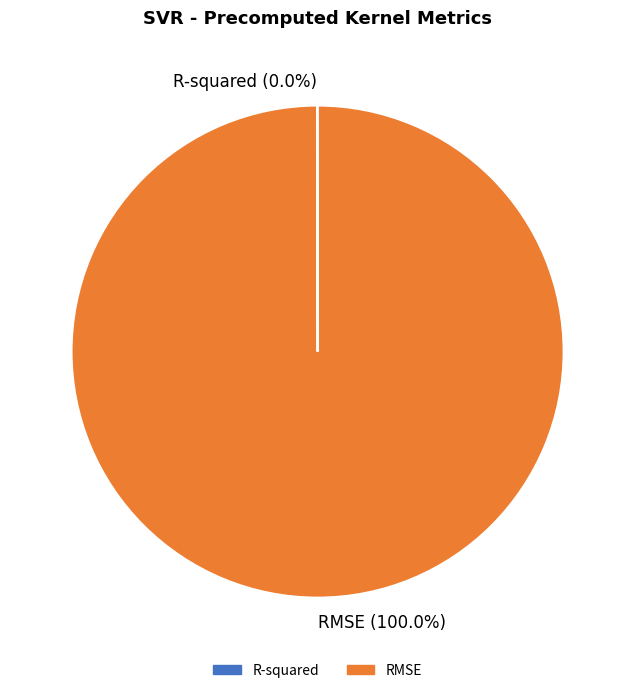

Does RMSE represent more than half of the total?

Yes